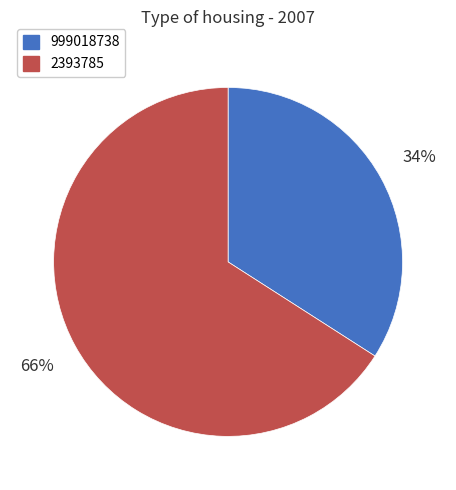

What is the ratio of the value at 2393785 to the value at 999018738?

1.9